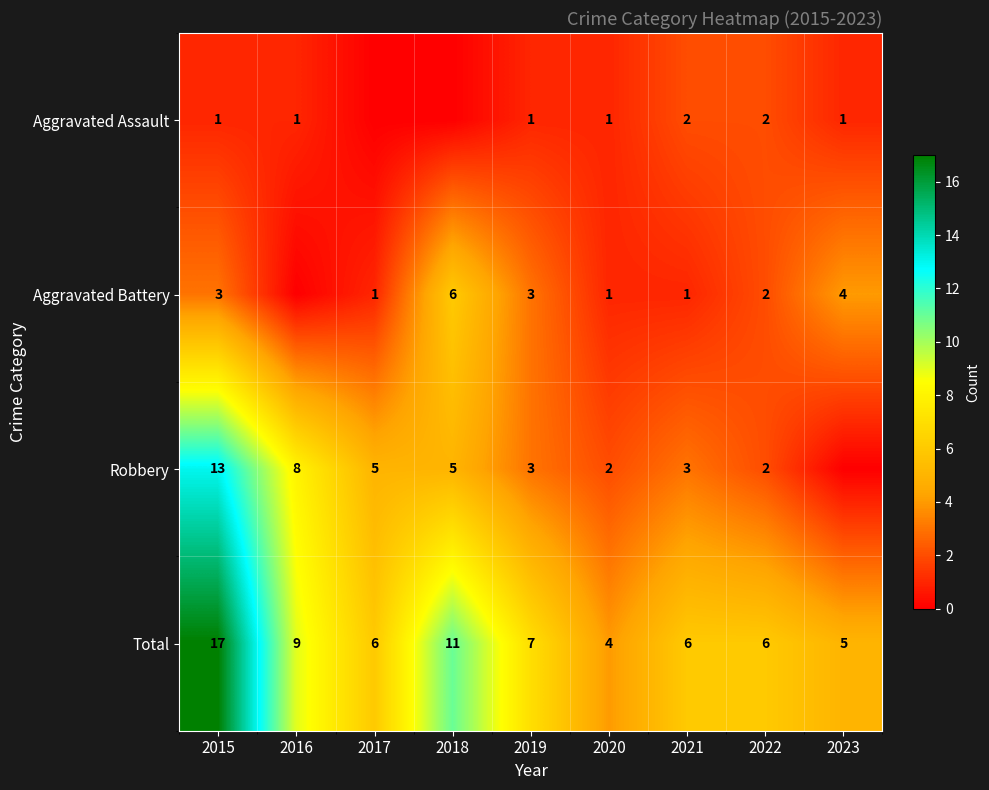

Read the Total value at 2018.

11